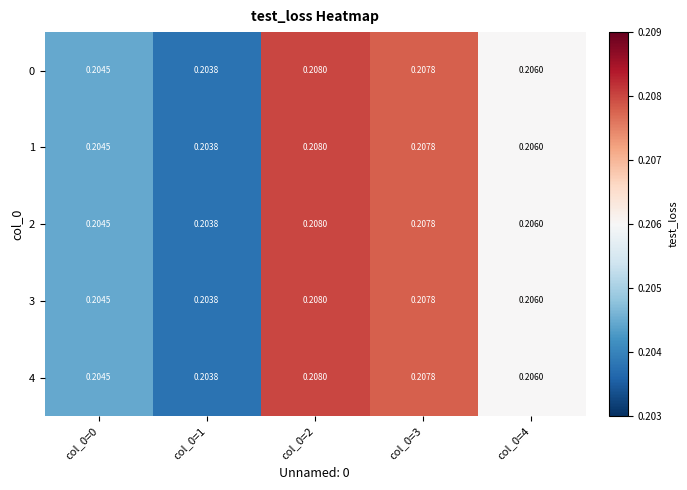

Is the value of 1 at col_0=0 greater than the value of 4 at col_0=3?

No